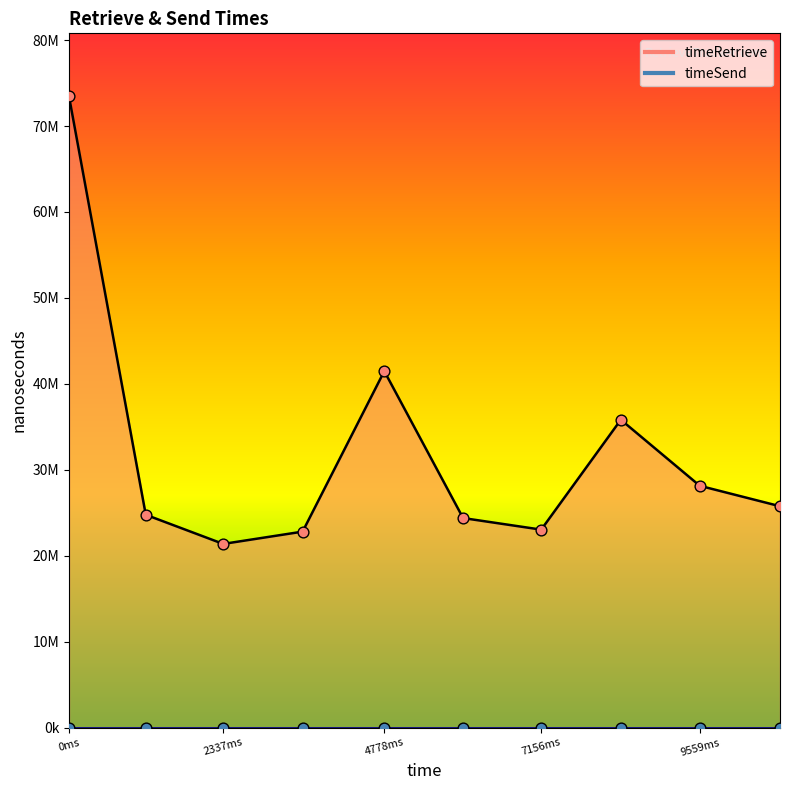

Approximately how many times larger is the value at 1695606153634 compared to 1695606157174?

3.2